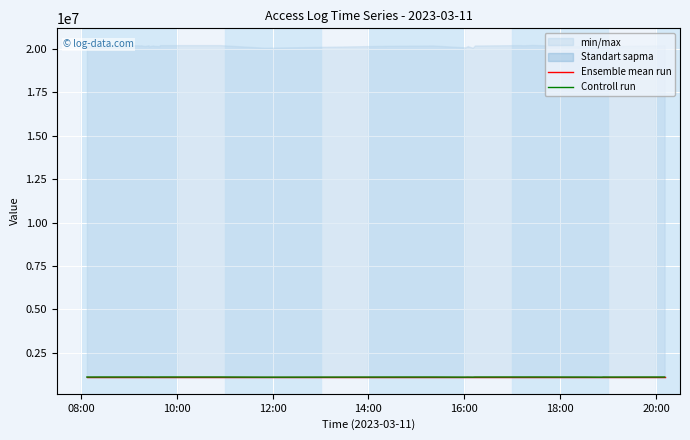

How many intersections are there between Controll run and Ensemble mean run?

16